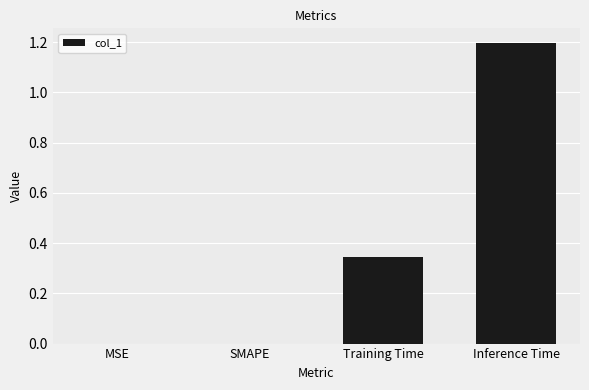

Count the number of categories in the chart.

4